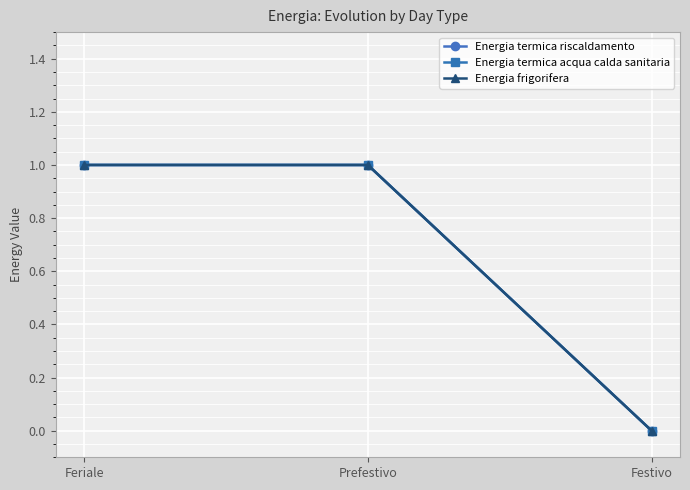

What is the difference between the maximum and minimum values in the Energia termica riscaldamento series?

1